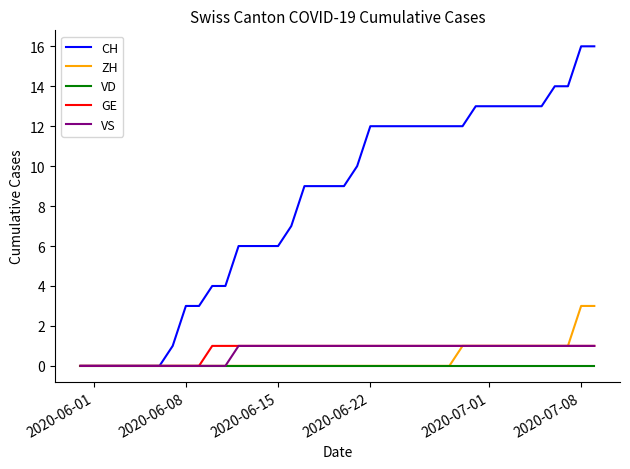

How many lines are shown in the chart?

5